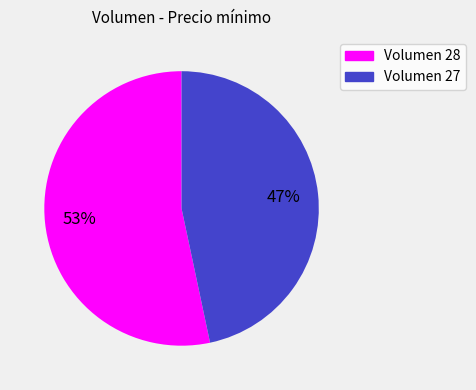

Is there a majority slice in this chart?

Yes